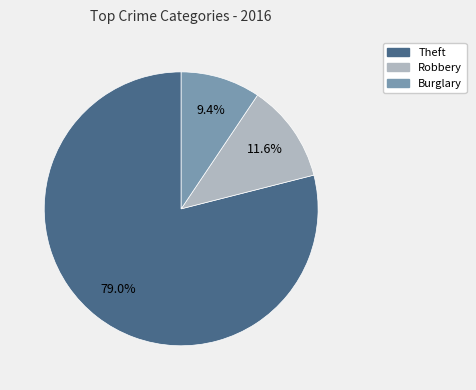

Is there a majority slice in this chart?

Yes